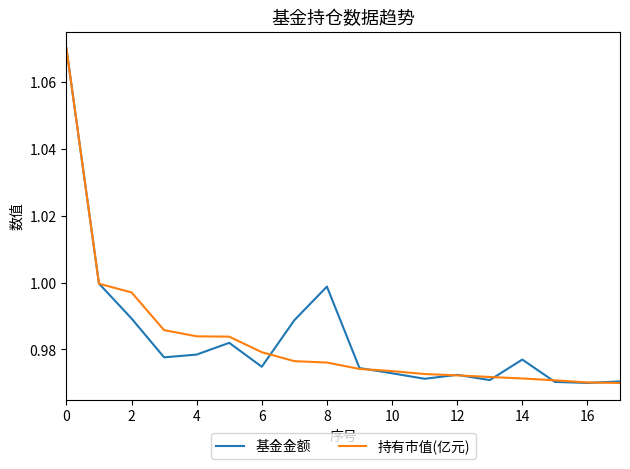

What are all the series names shown in the legend?

基金金额, 持有市值(亿元)